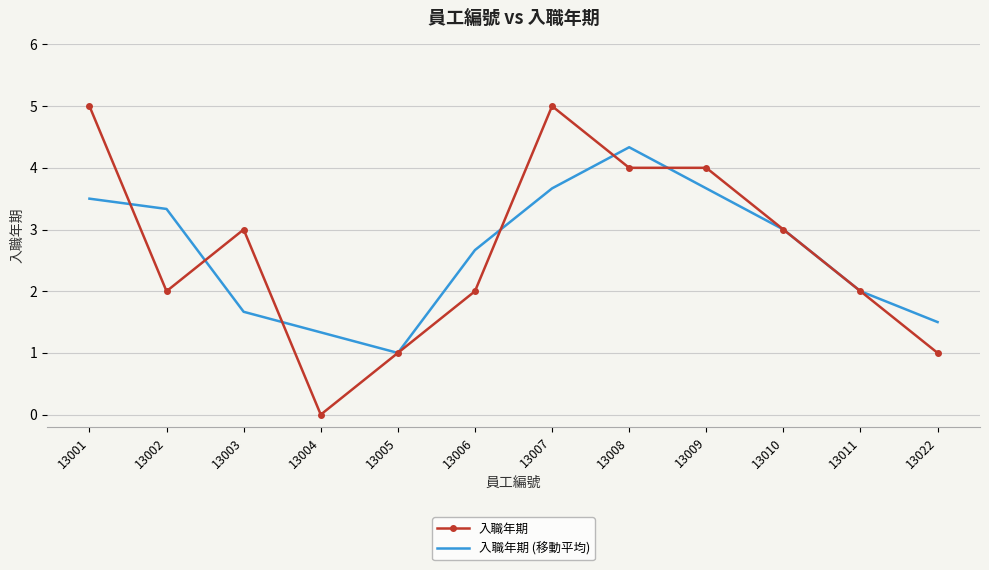

What is the difference between the highest and lowest values at 13008?

0.3